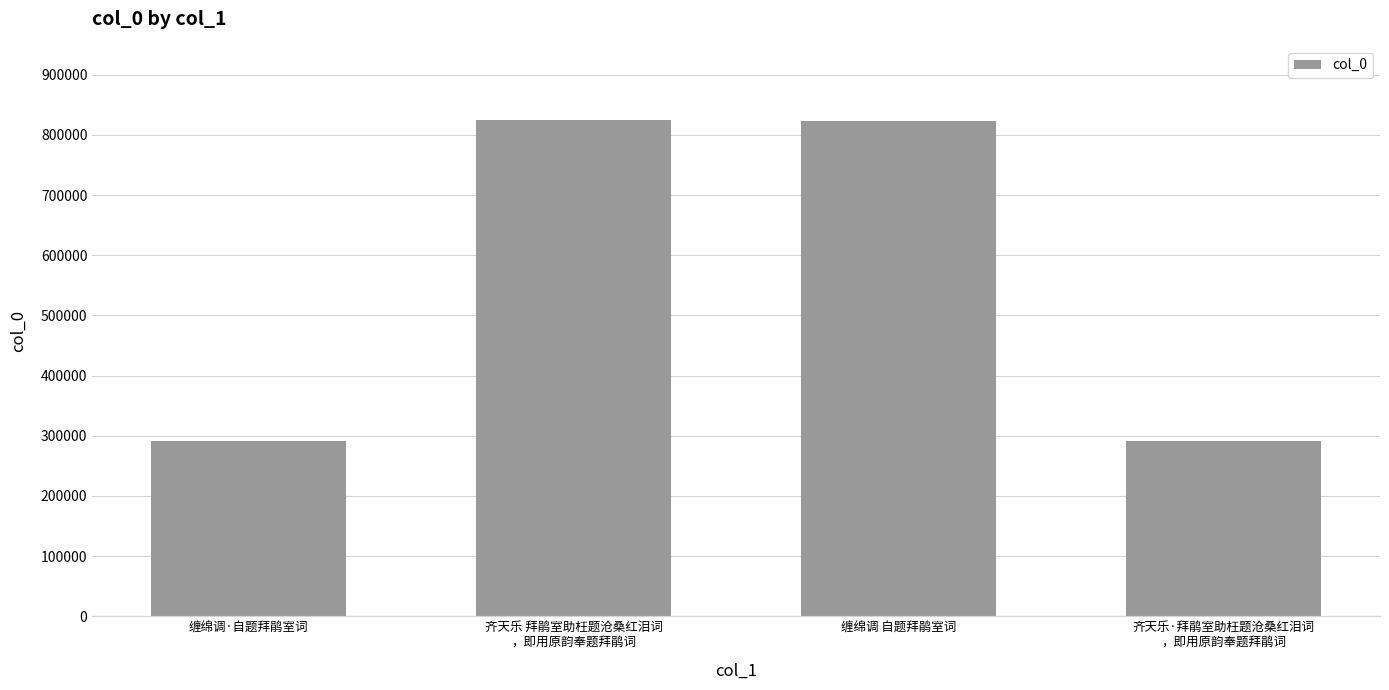

What position from the right is 缠绵调·自题拜鹃室词?

4